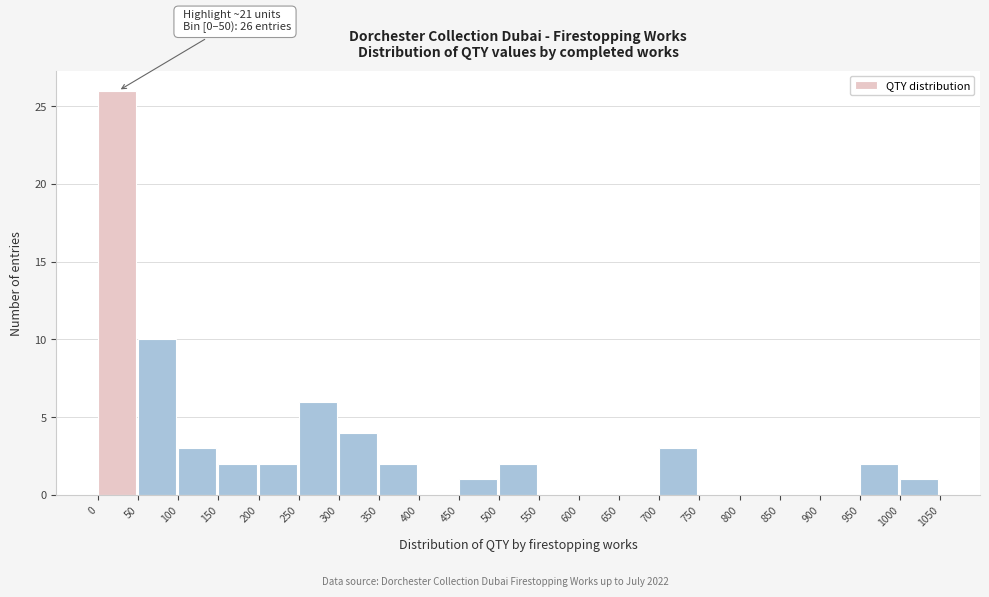

Which range on the x-axis has the tallest bar?

0 to 50